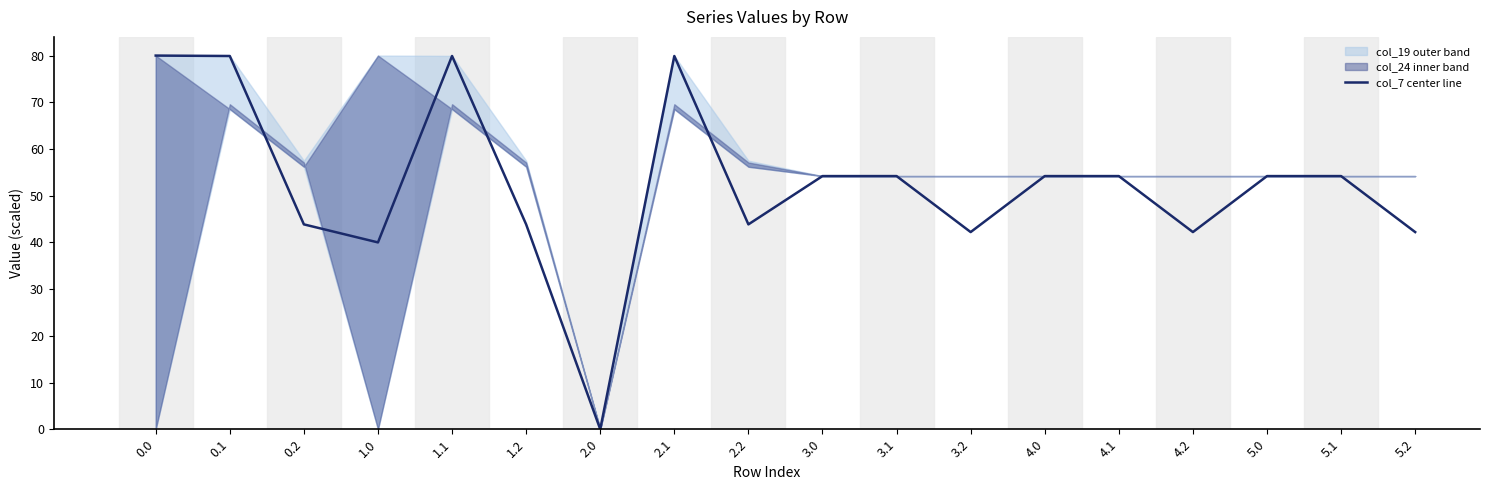

List the labels in order of value, largest first.

0.0, 0.1, 1.1, 2.1, 3.0, 3.1, 4.0, 4.1, 5.0, 5.1, 0.2, 1.2, 2.2, 3.2, 4.2, 5.2, 1.0, 2.0